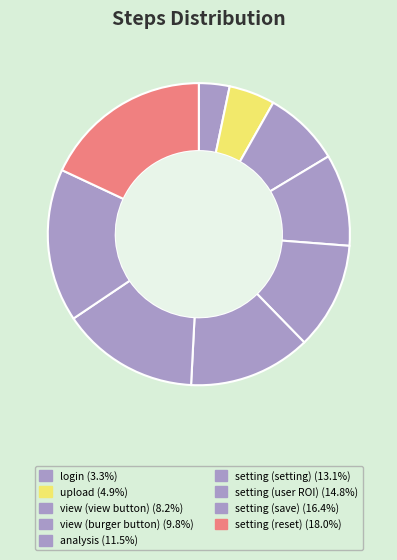

The view (view button) slice represents 19% of the pie. True or false?

False